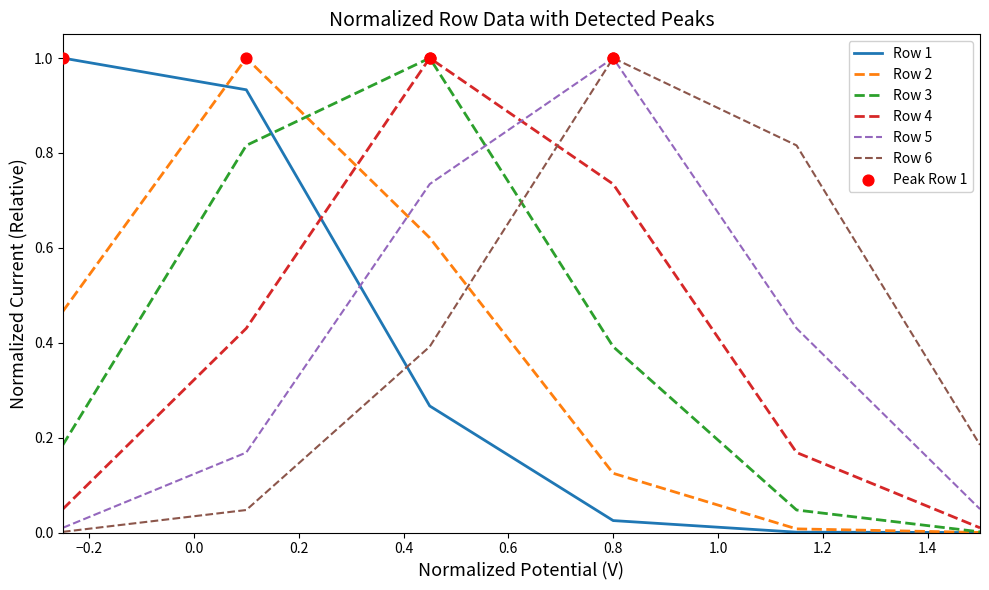

What is the maximum value shown in the chart?

1.0